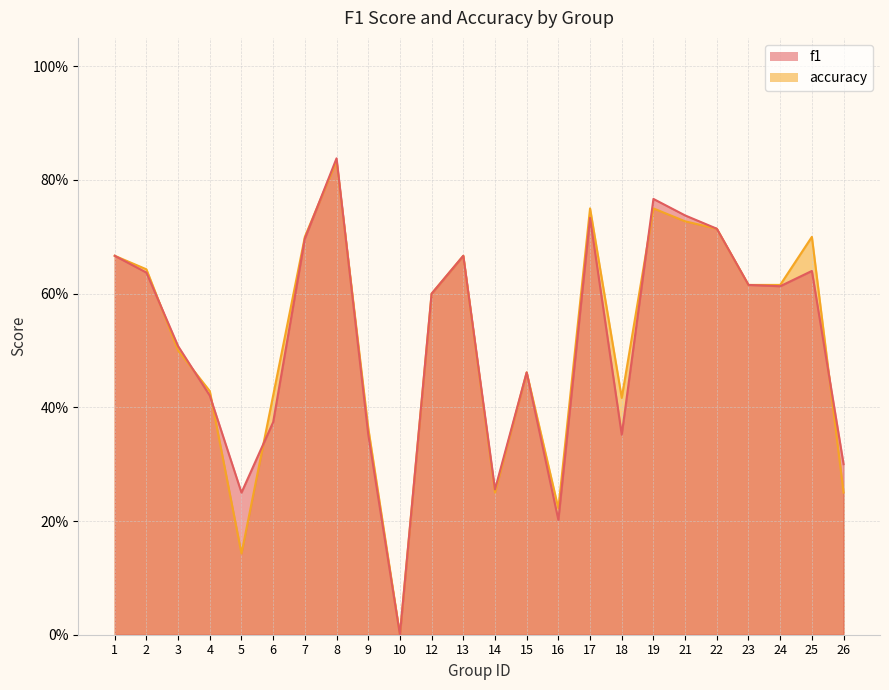

True or false: accuracy and f1 intersect in this chart.

True